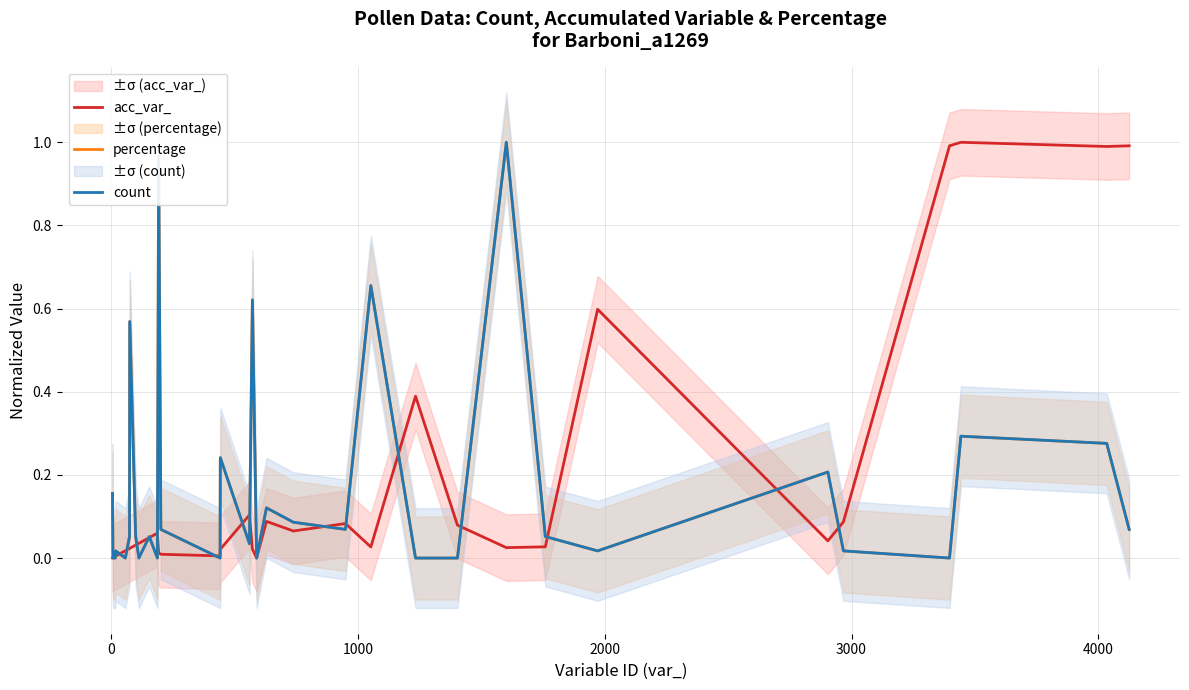

Which series ends up on top after the final intersection of percentage and count?

count